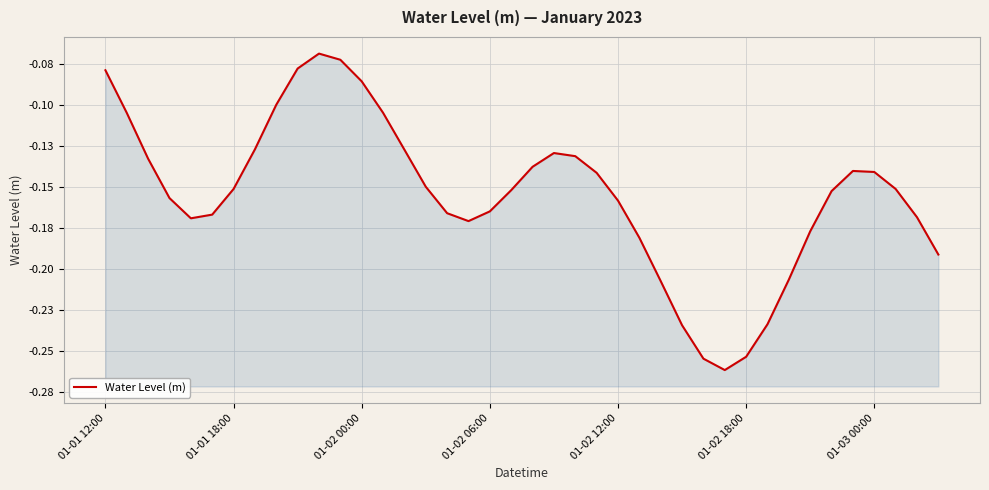

What is the difference between the second highest and second lowest values?

0.2